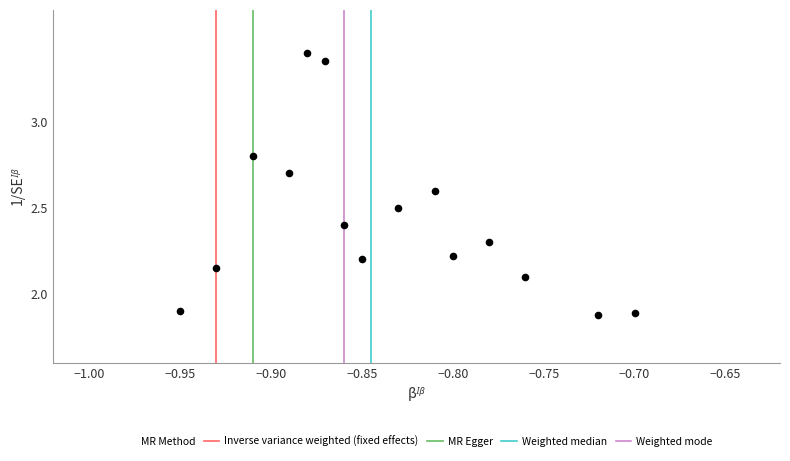

What is the range of Y values (max minus min)?

1.5